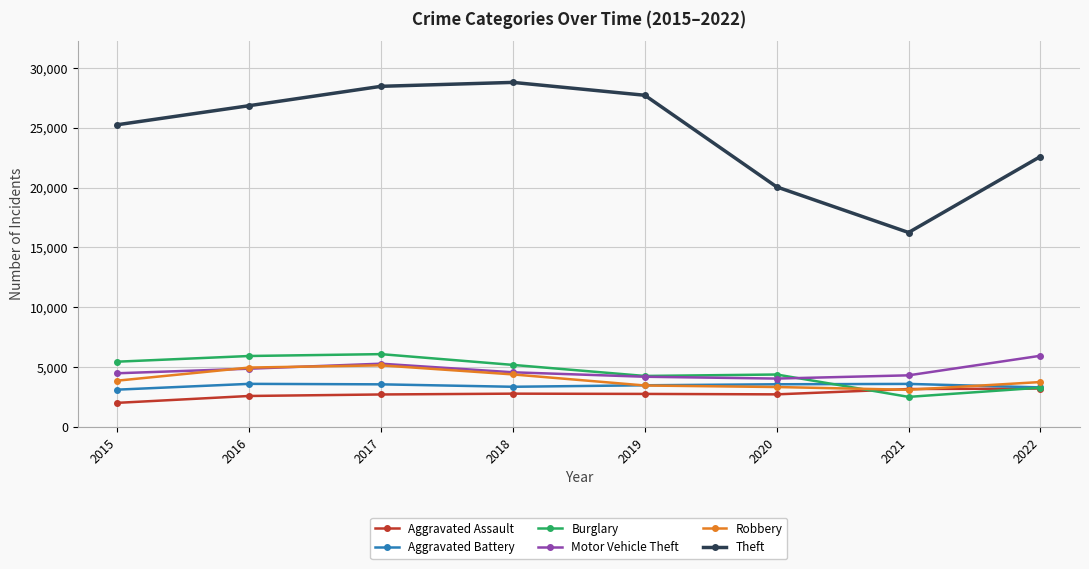

In Aggravated Assault, how many points are higher than both neighbors (excluding endpoints)?

1